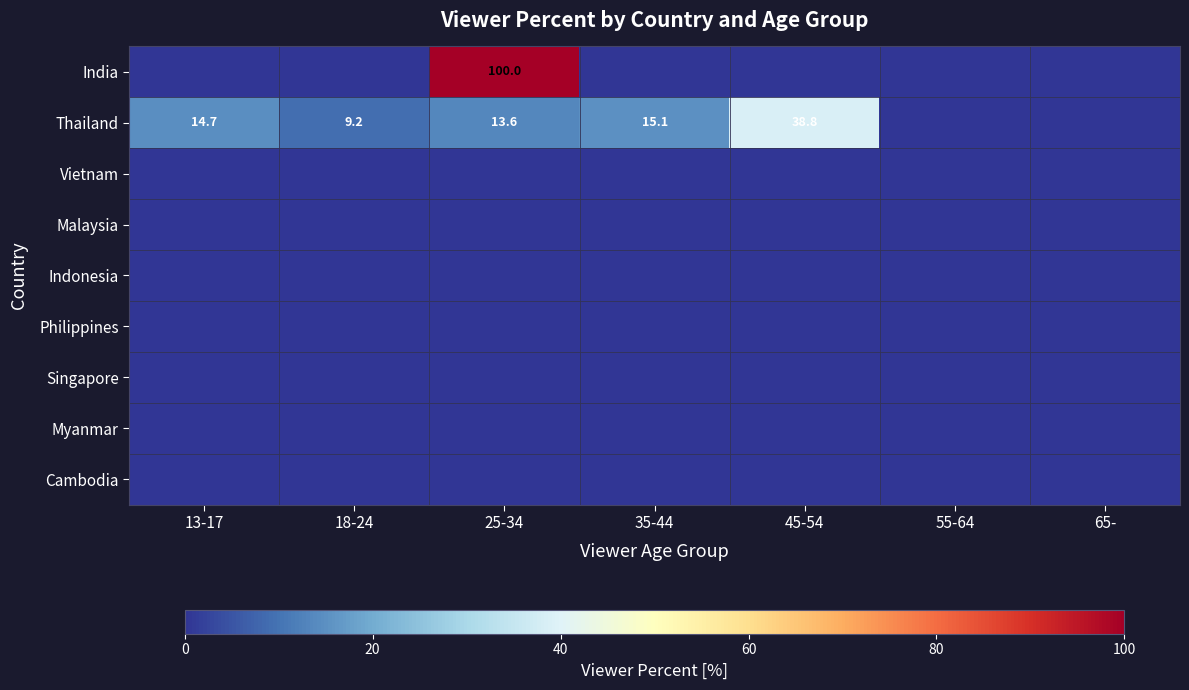

Is it true that Myanmar equals 0.0 at 13-17?

True